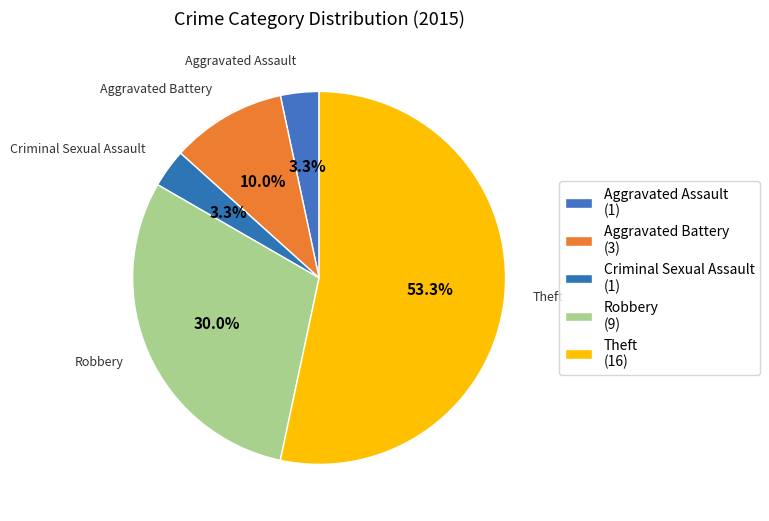

The Criminal Sexual Assault slice represents 9% of the pie. True or false?

False